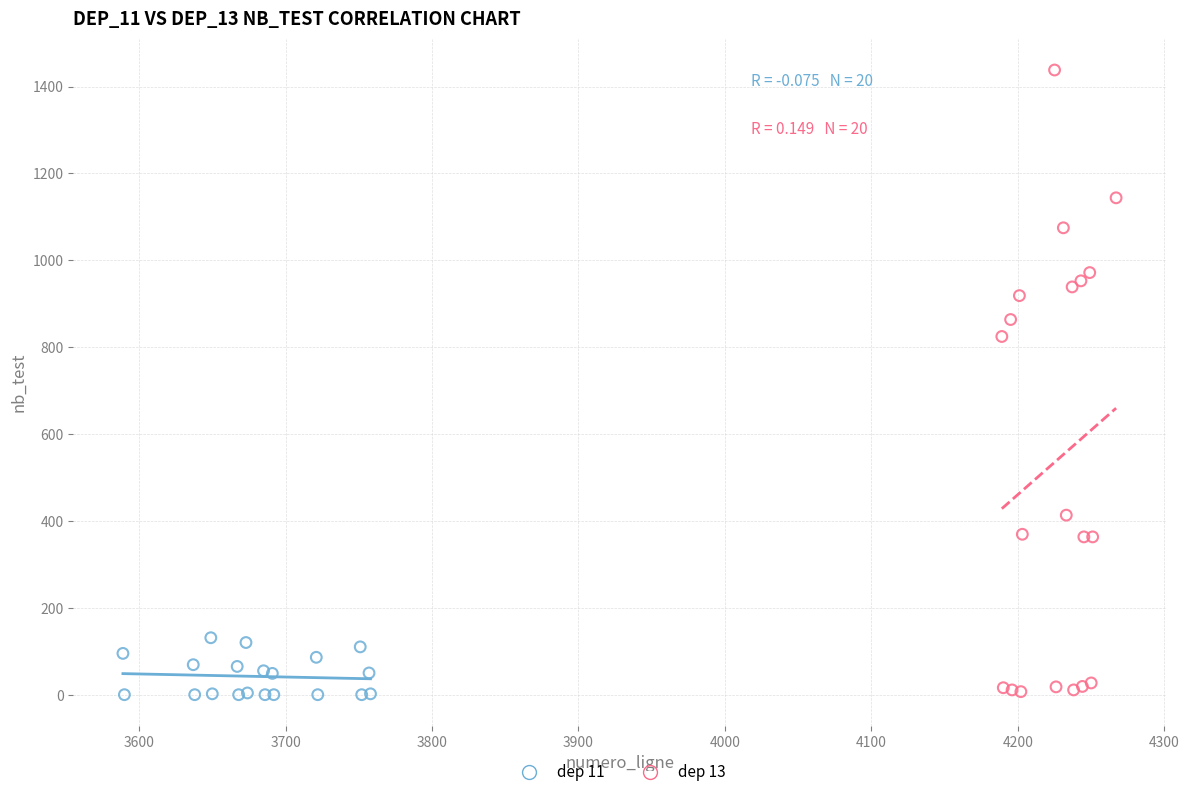

Which series reaches the maximum Y coordinate?

dep 13